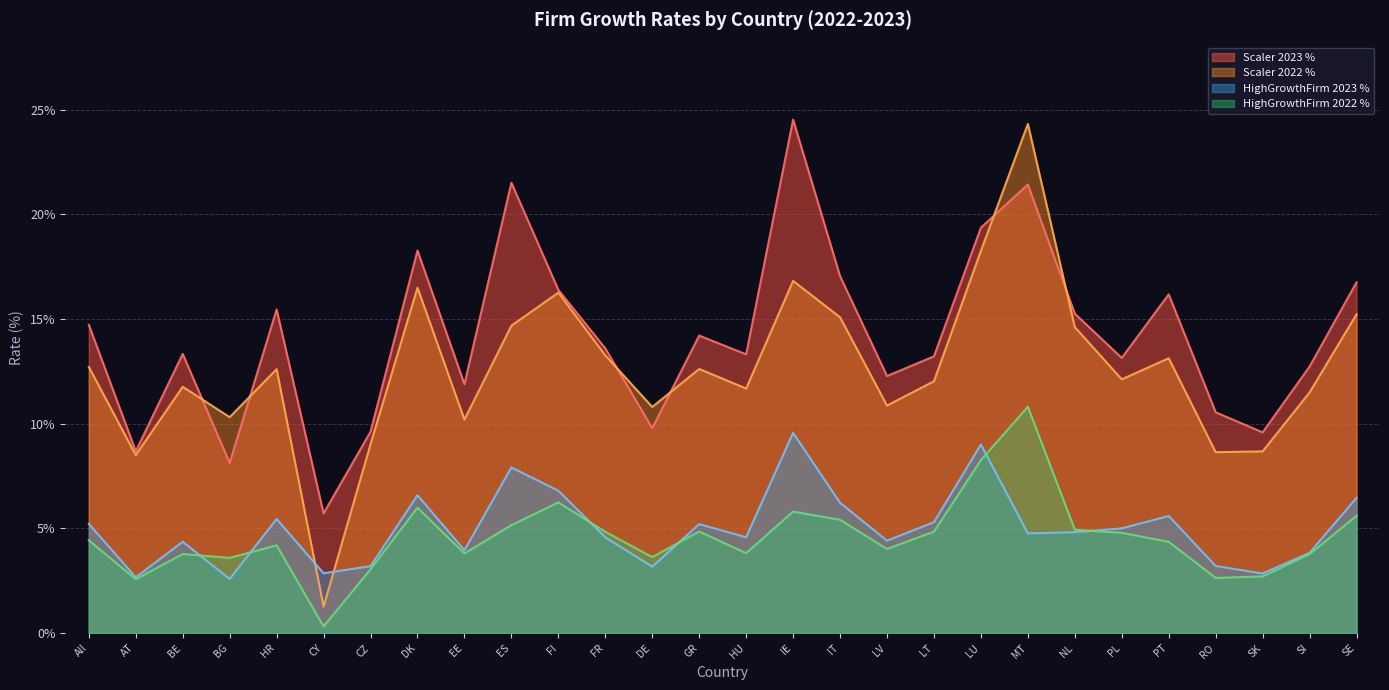

Which has a higher value, LU or RO?

LU